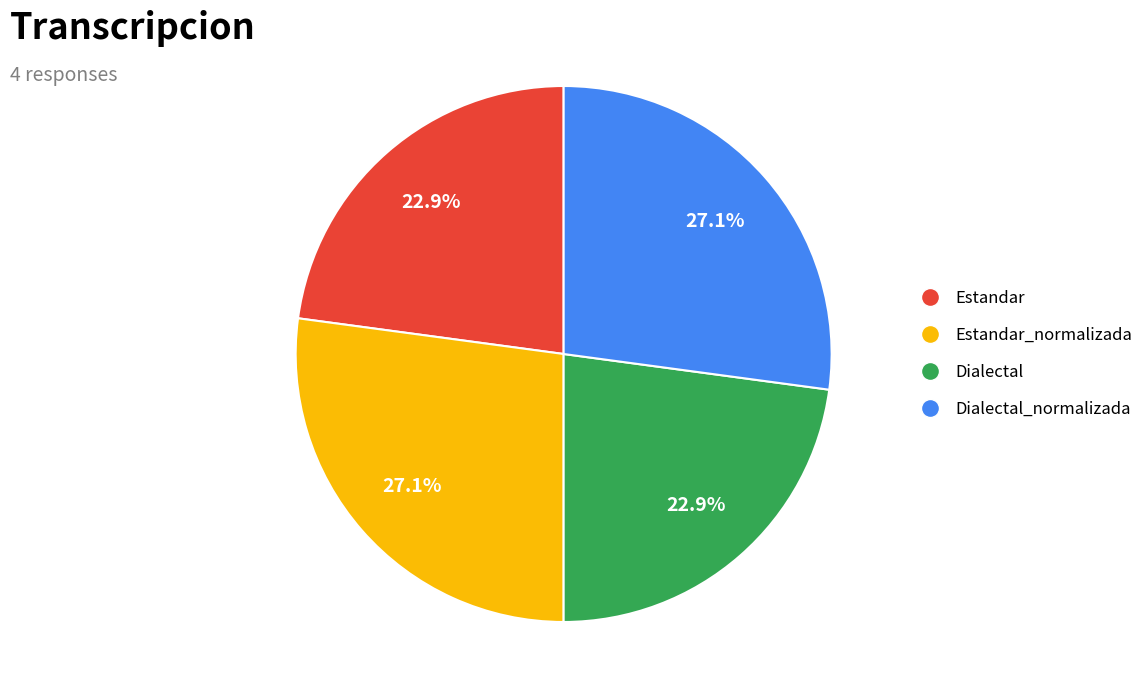

Is there a majority slice in this chart?

No